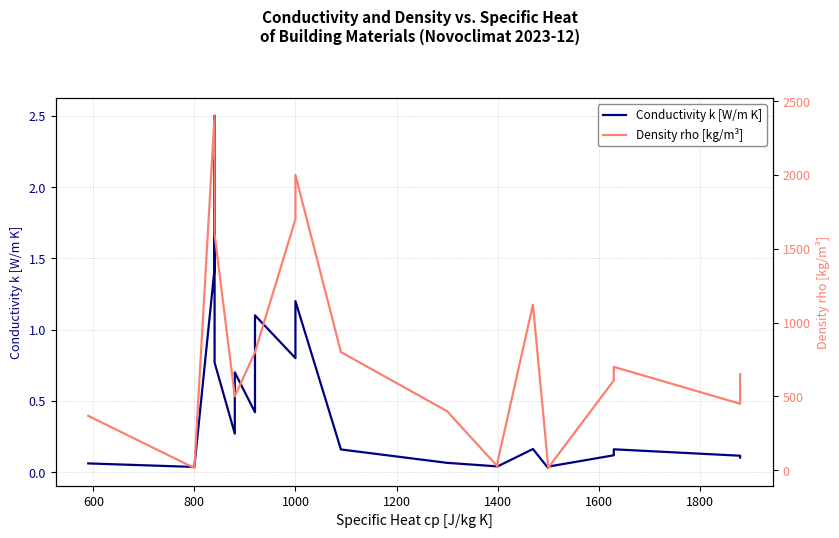

Rank the series by their maximum value, from highest to lowest.

Density rho [kg/m³], Conductivity k [W/m K]